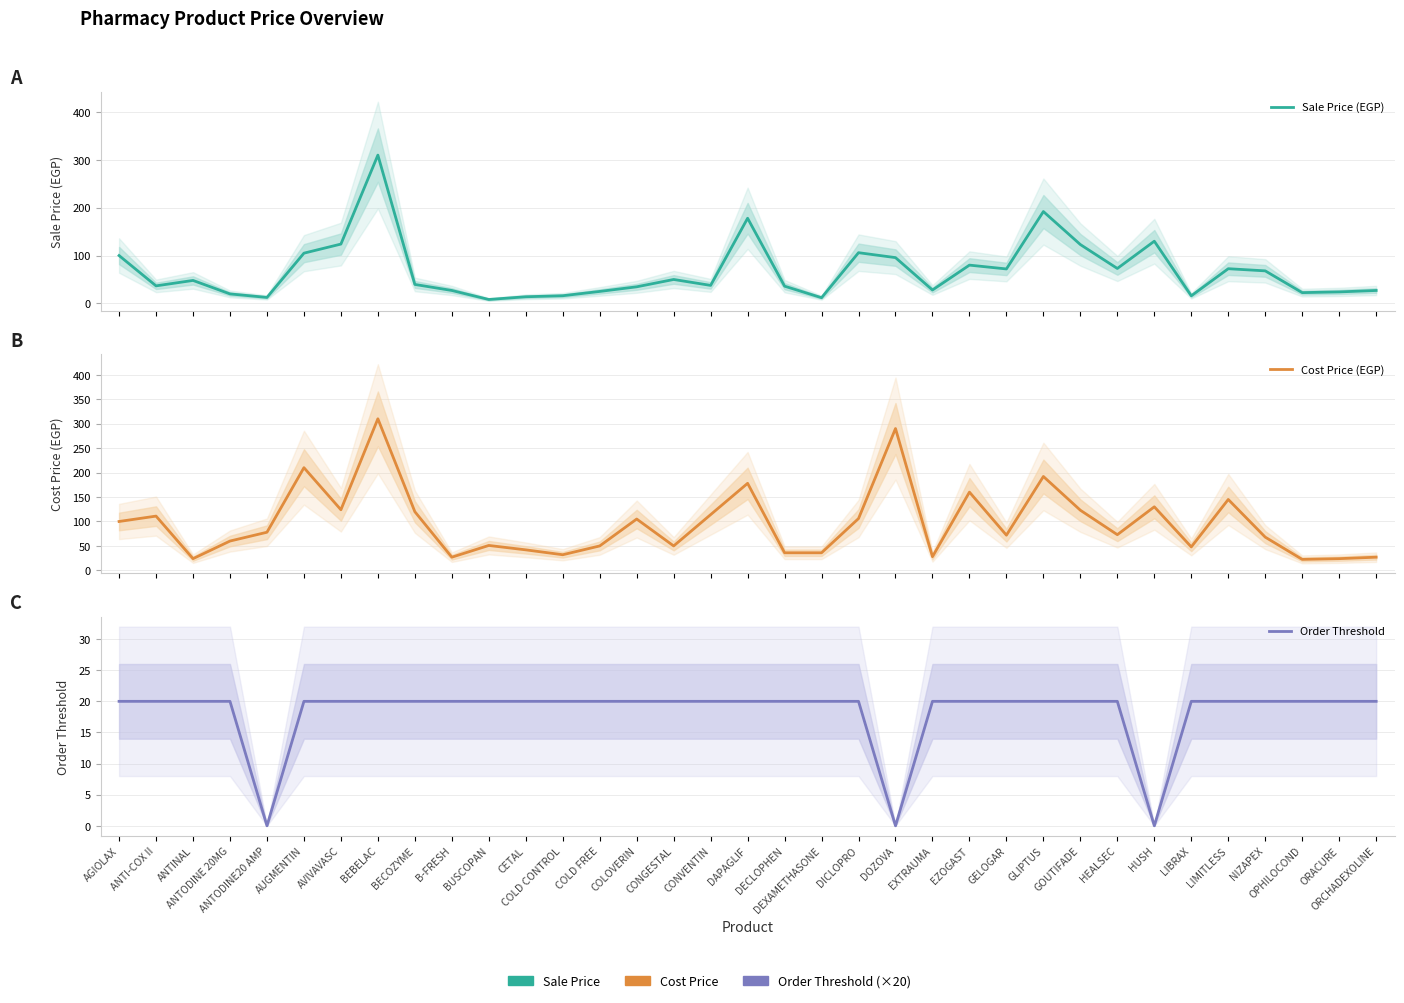

Reading right to left, extract all data points from this chart.

Sale Price (EGP): 27.0	24.0	22.5	68.0	72.5	15.8	130.0	73.0	123.0	192.0	72.0	80.0	28.0	95.7	106.0	11.9	36.0	178.0	37.6	50.0	34.6	25.0	16.0	13.9	8.2	27.0	39.6	310.0	124.0	105.0	12.5	19.8	48.0	36.6	100.0
Cost Price (EGP): 27.0	24.0	22.5	68.0	145.0	48.0	130.0	73.0	123.0	192.0	72.0	160.0	28.0	290.0	106.0	36.0	36.0	178.0	114.0	50.0	105.0	50.0	32.0	42.0	51.0	27.0	120.0	310.0	124.0	210.0	78.0	60.0	24.0	111.0	100.0
Order Threshold: 20.0	20.0	20.0	20.0	20.0	20.0	0.0	20.0	20.0	20.0	20.0	20.0	20.0	0.0	20.0	20.0	20.0	20.0	20.0	20.0	20.0	20.0	20.0	20.0	20.0	20.0	20.0	20.0	20.0	20.0	0.0	20.0	20.0	20.0	20.0